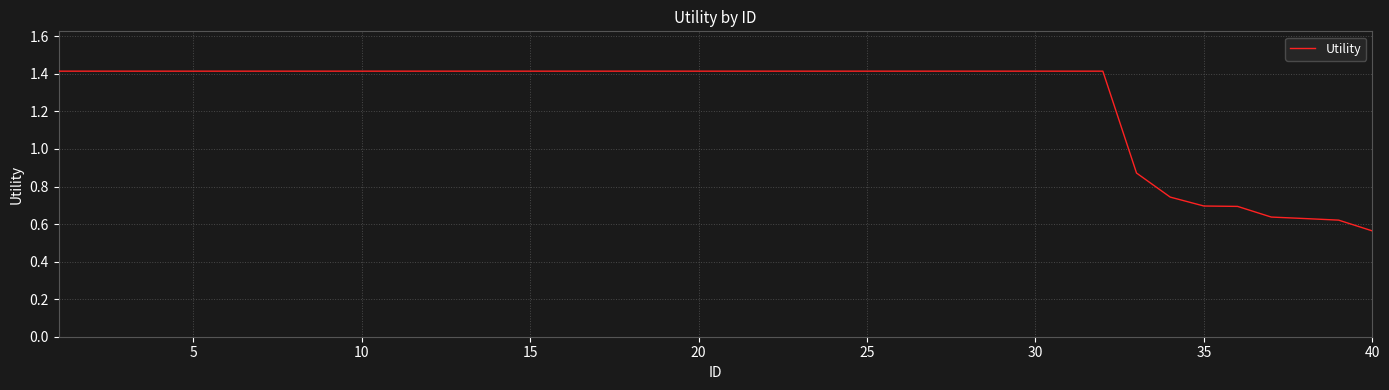

How many values are below 1?

8